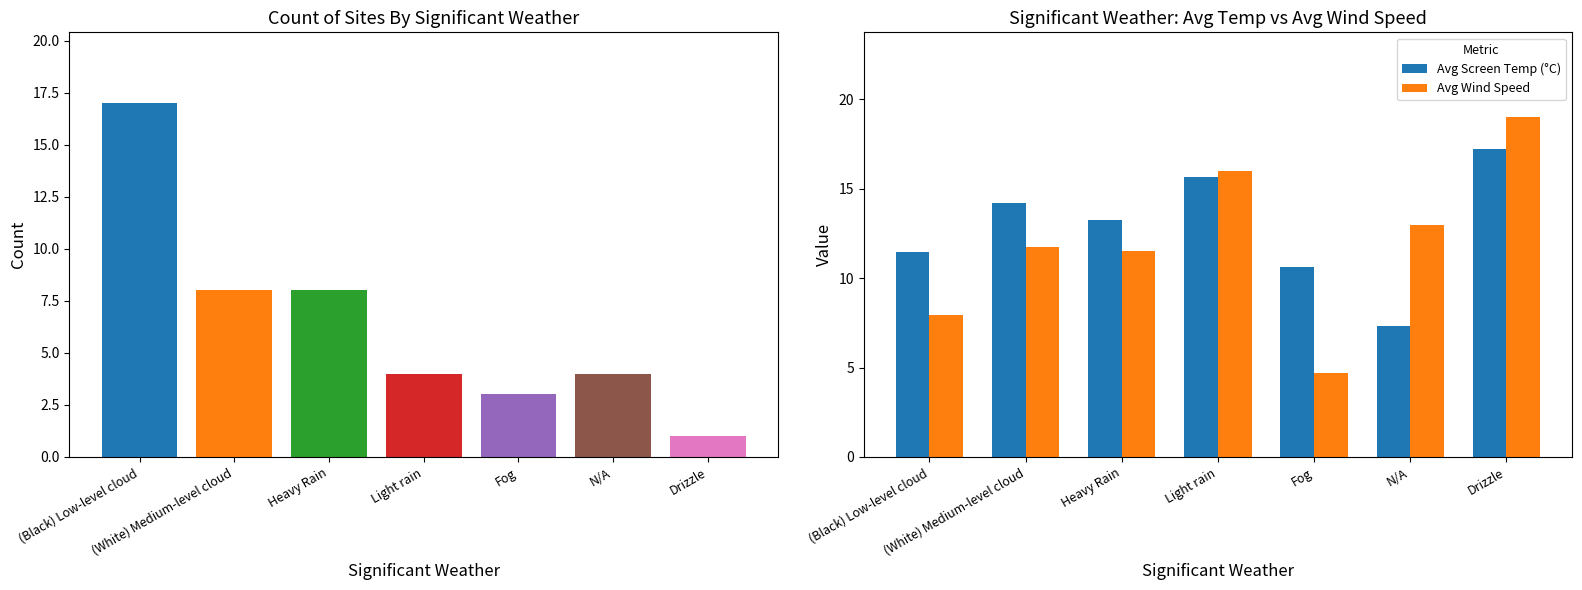

List the series in order of their overall mean, highest first.

Avg Screen Temp (°C), Avg Wind Speed